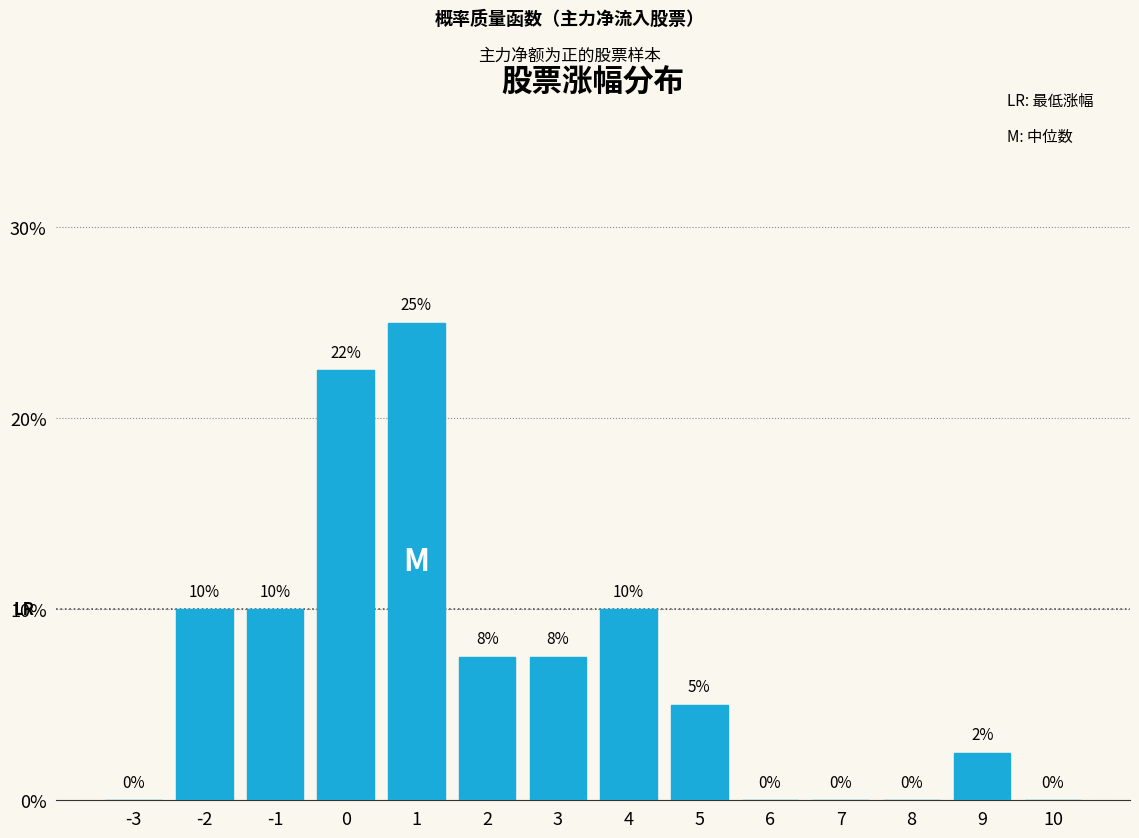

What is the maximum value shown in the chart?

25.0